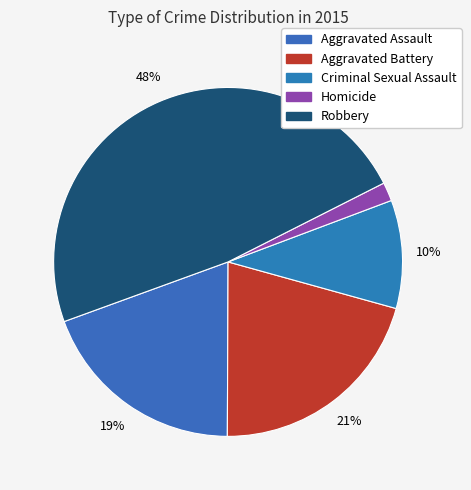

Between Aggravated Assault and Criminal Sexual Assault, which is larger?

Aggravated Assault